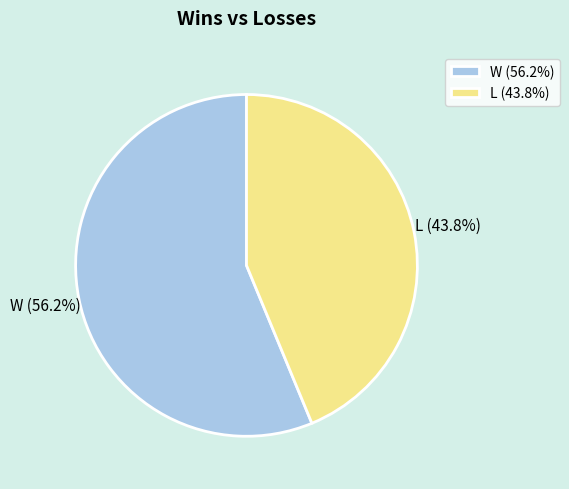

What is the total percentage of L and W?

100.0%